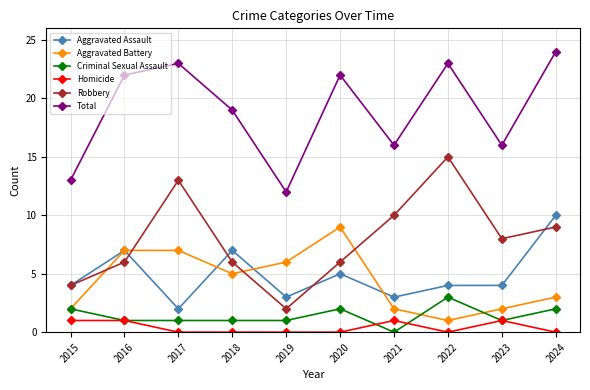

What is the difference between the maximum and minimum values in the Aggravated Battery series?

8